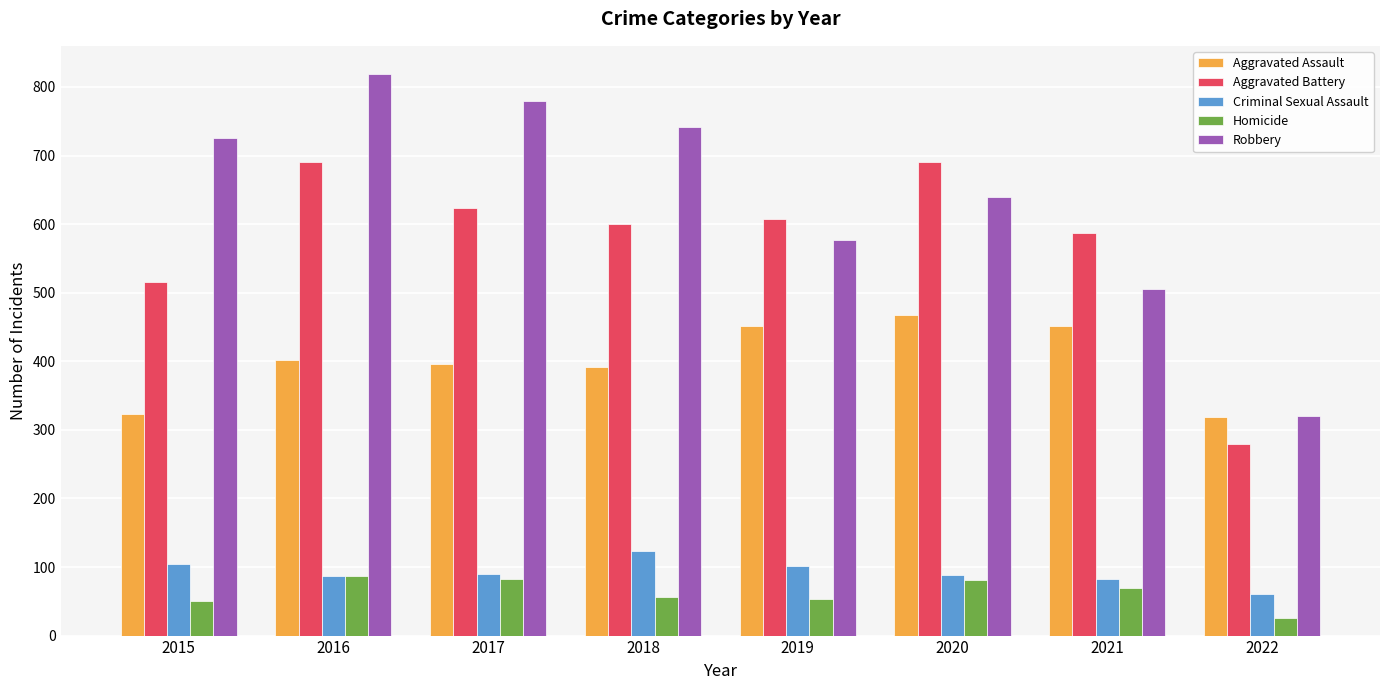

At 2018, list the series in order from smallest to largest.

Homicide, Criminal Sexual Assault, Aggravated Assault, Aggravated Battery, Robbery